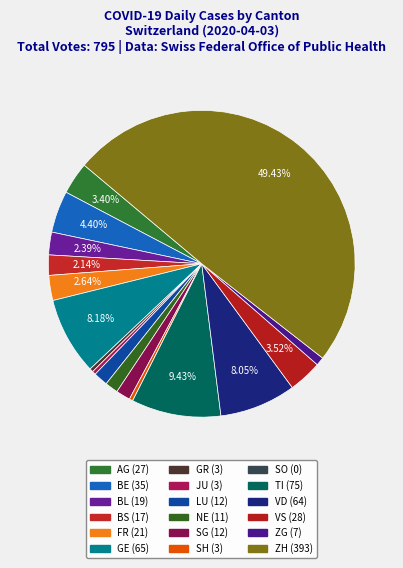

What percentage is the BS slice, to the nearest percent?

2%